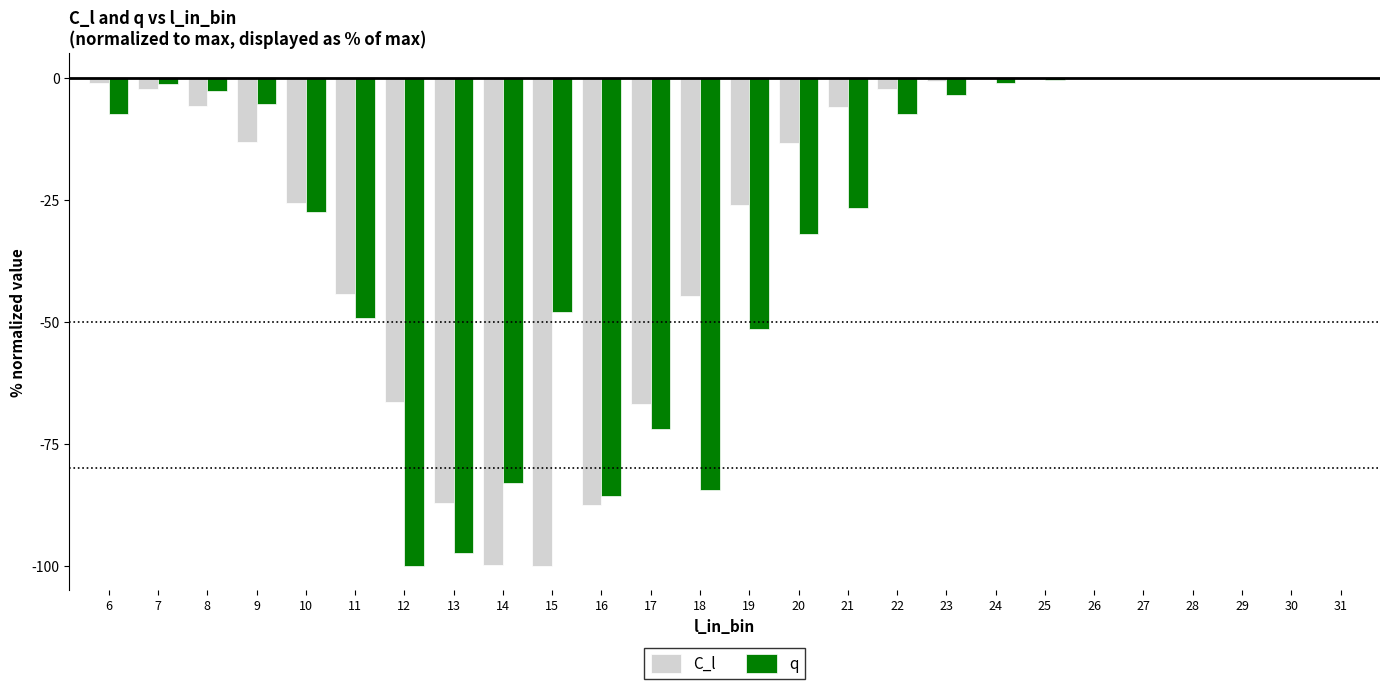

Are the bars grouped side by side (vs. stacked)?

Yes